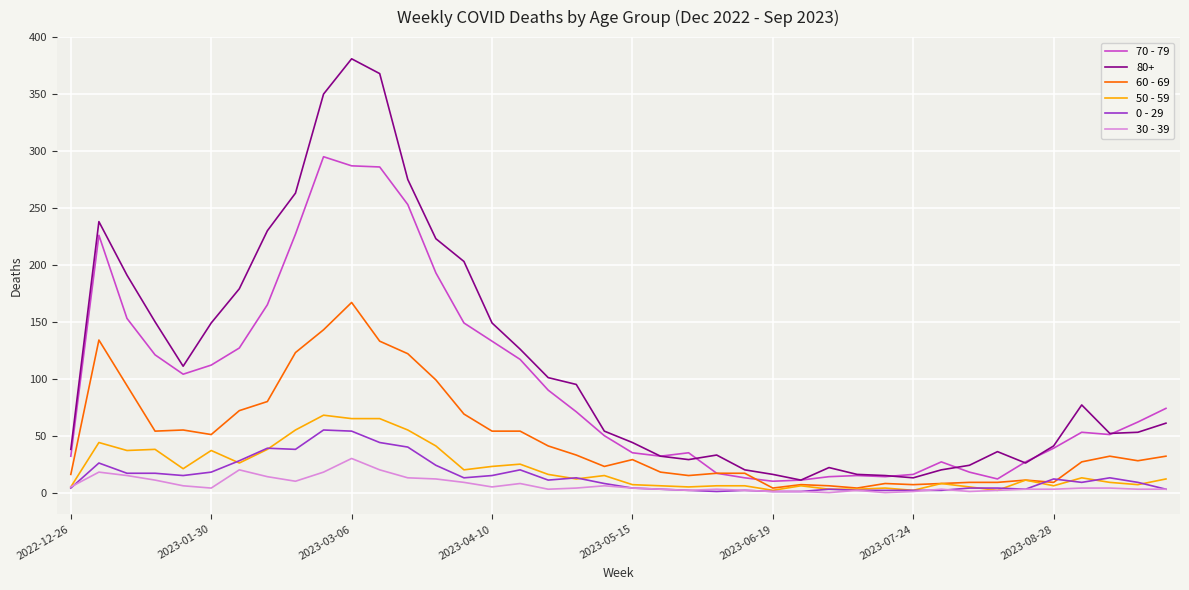

Which series has the largest range (max minus min)?

80+